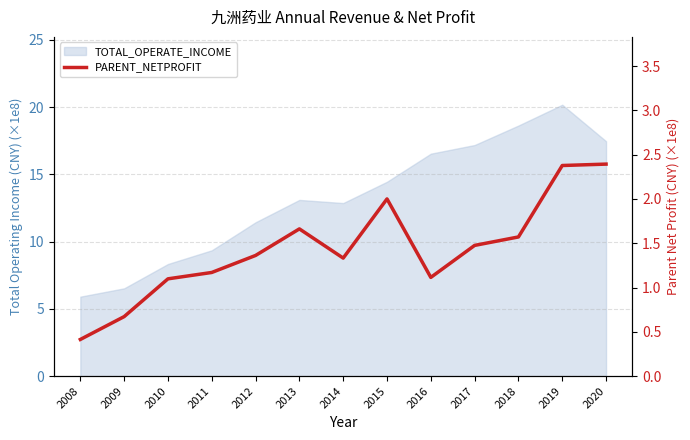

What is the minimum value shown in the chart?

0.4